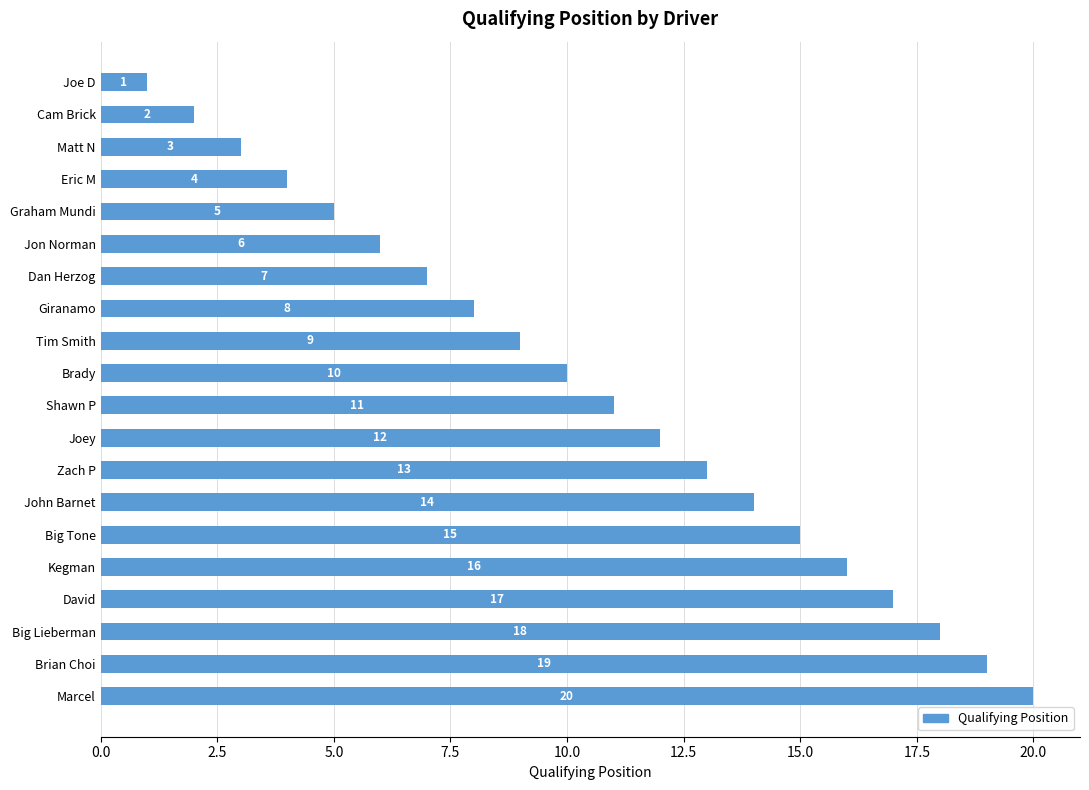

True or false: the data shows 3 at Cam Brick.

False